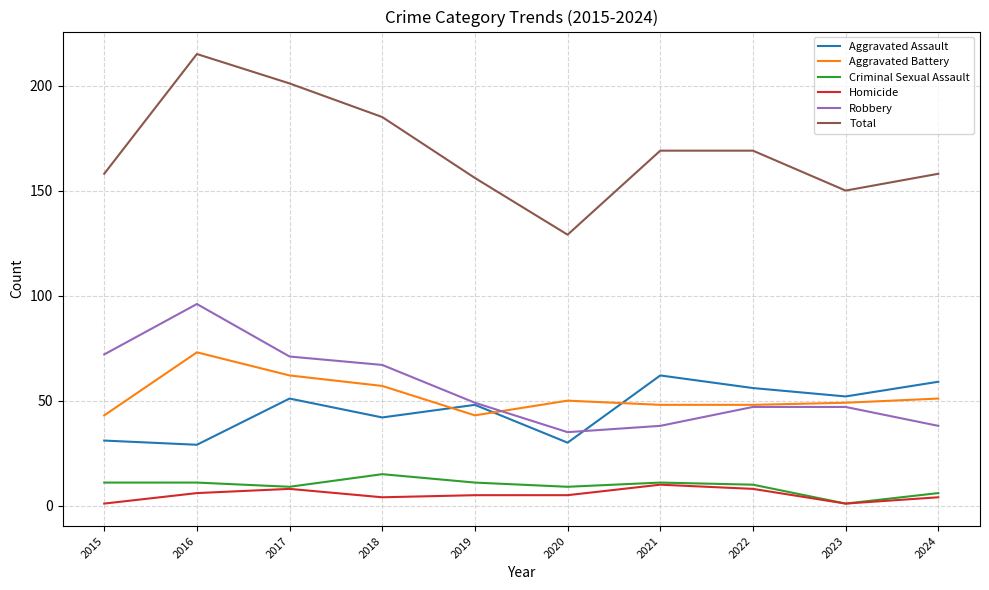

The Aggravated Assault series shows 18 at 2020. True or false?

False